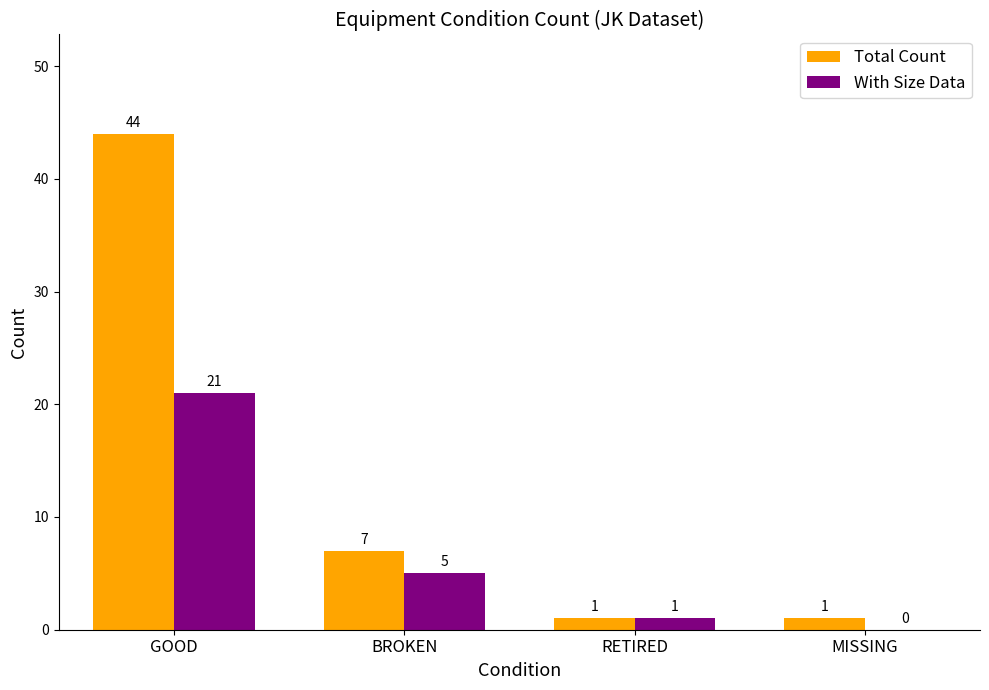

What is the sum of the Total Count values at BROKEN and MISSING?

8